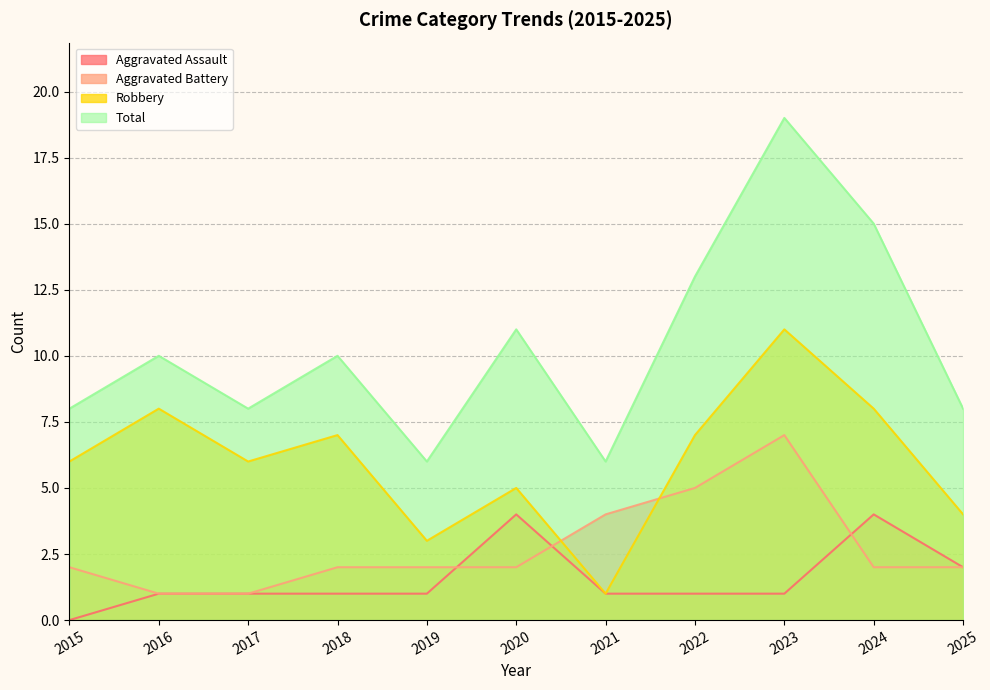

Is the value of Aggravated Assault at 2024 greater than the value of Robbery at 2025?

No